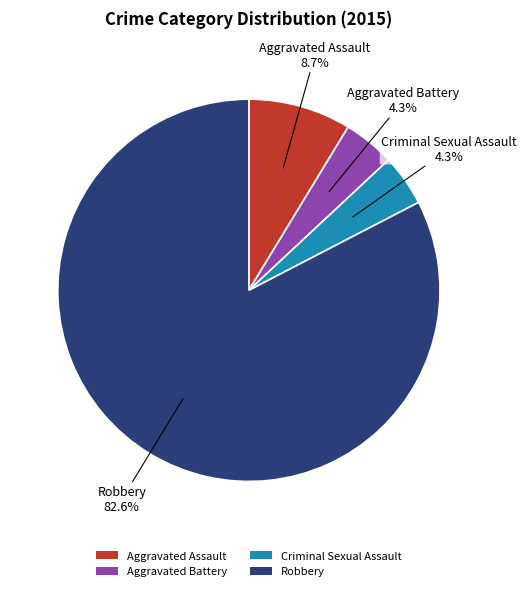

To the nearest percent, what is the combined percentage of Aggravated Assault and Aggravated Battery?

13%